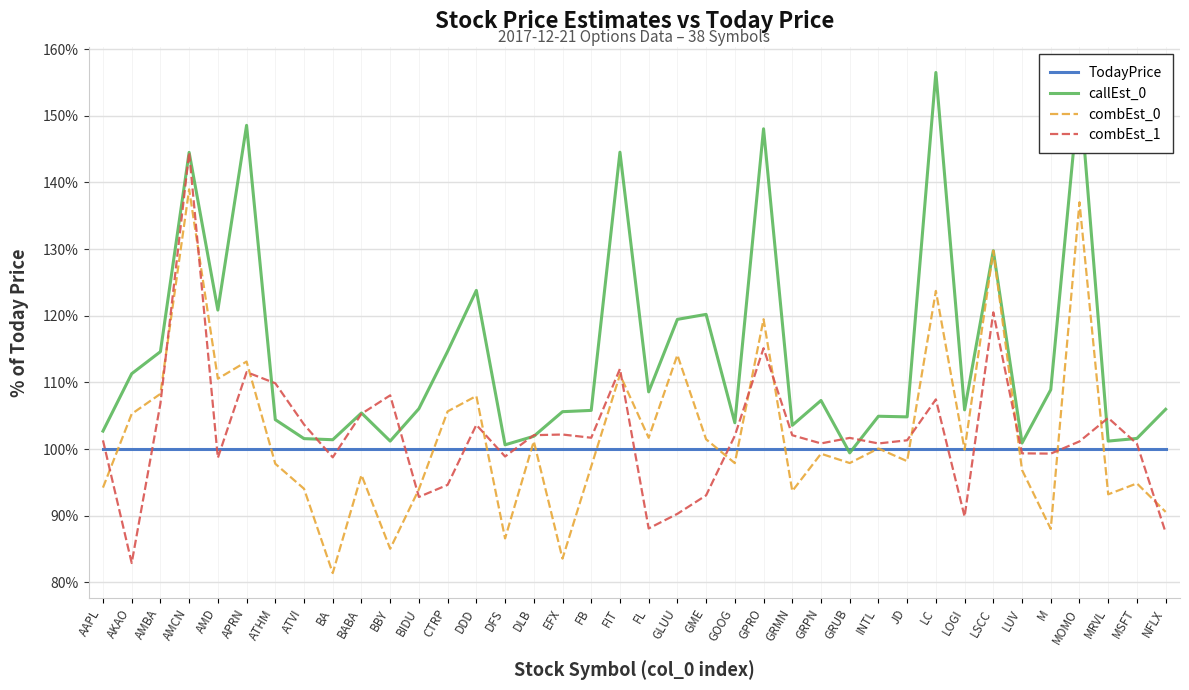

What position from the left is BBY?

11